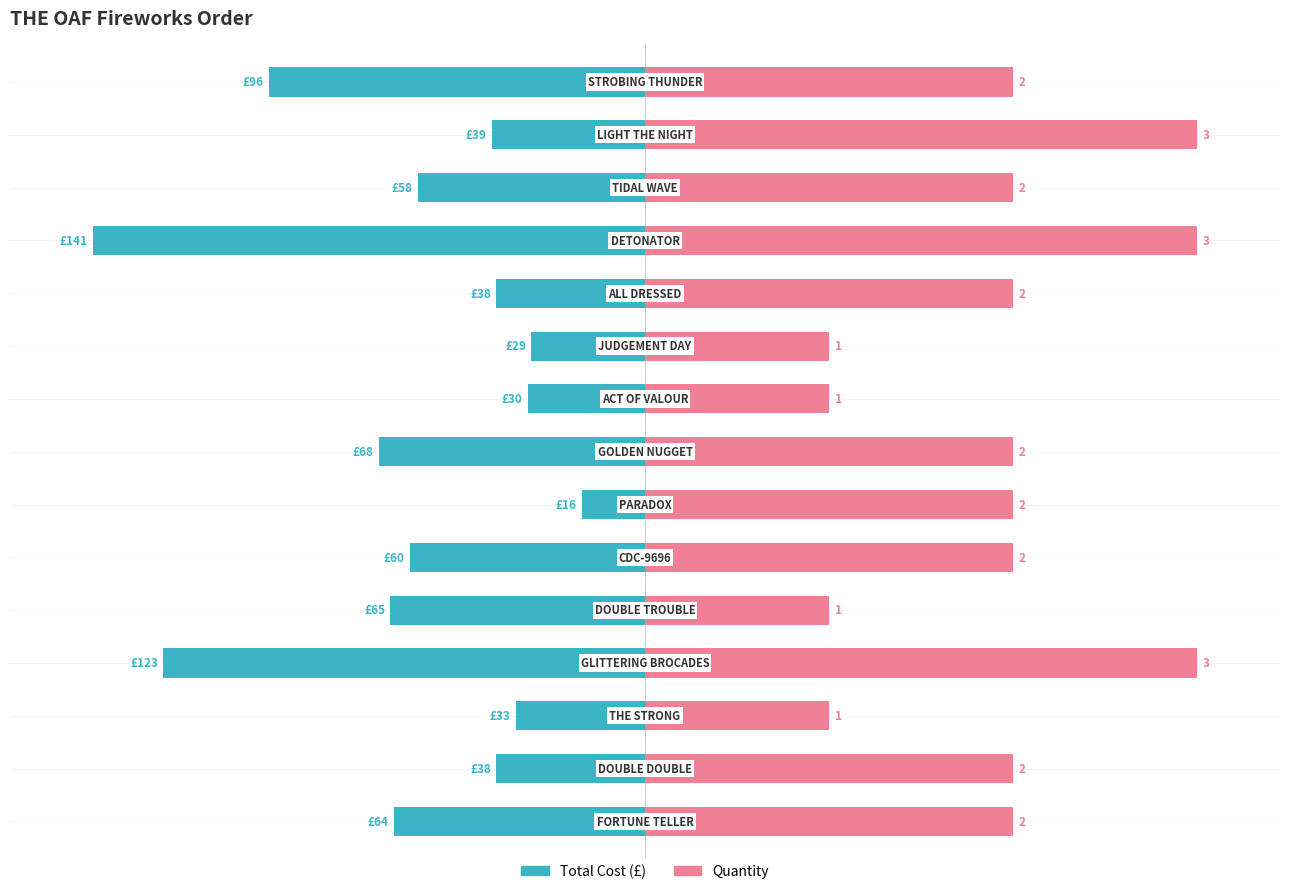

Are the bars grouped side by side (vs. stacked)?

Yes